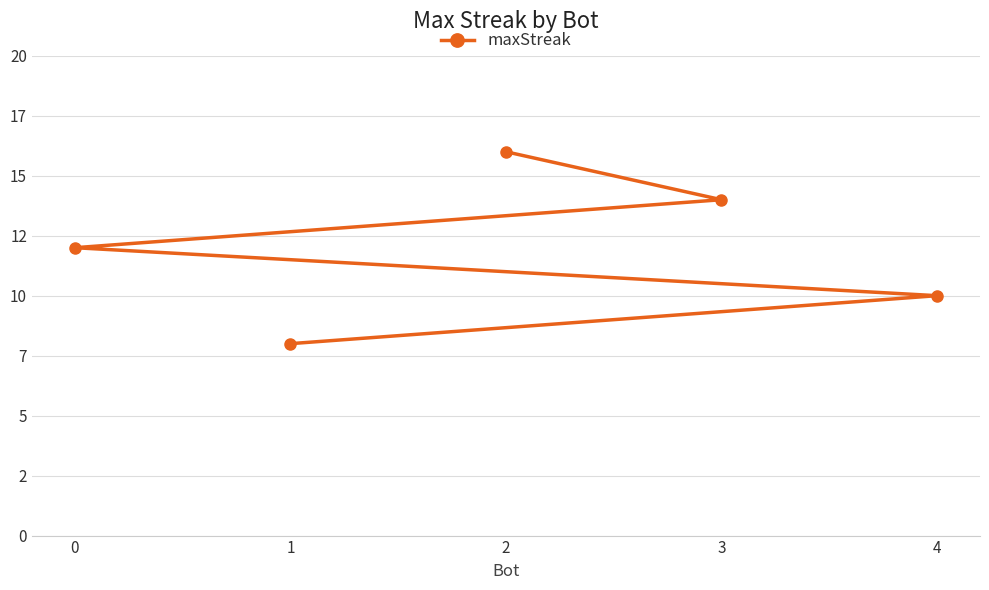

True or false: the data shows 19 at 3.

False